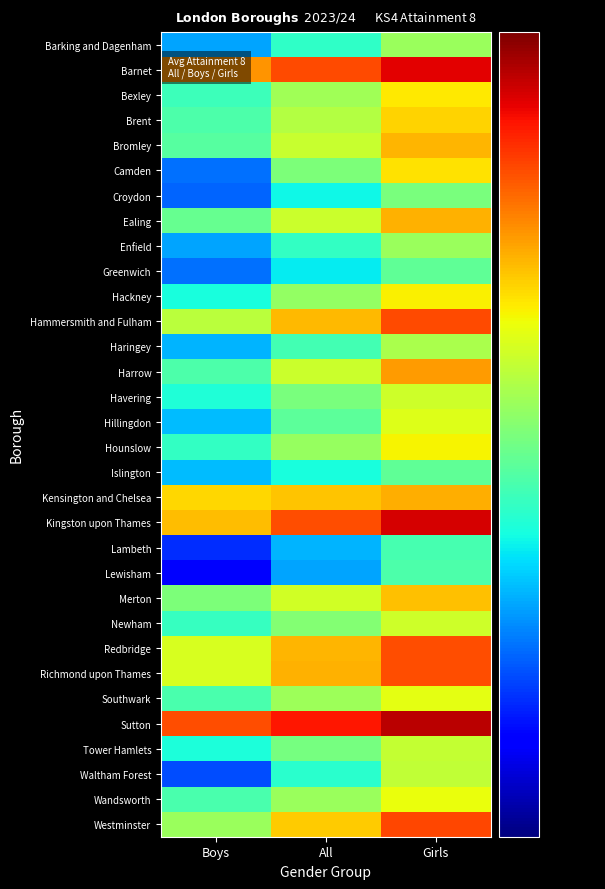

Reading left to right, what are all the values shown in this chart?

Barking and Dagenham: Boys=43.7	All=46.4	Girls=49.4
Barnet: Boys=54.9	All=57.1	Girls=59.4
Bexley: Boys=46.8	All=49.6	Girls=52.5
Brent: Boys=47.2	All=50.2	Girls=53.2
Bromley: Boys=47.5	All=50.8	Girls=54.0
Camden: Boys=42.7	All=48.6	Girls=52.7
Croydon: Boys=42.4	All=45.5	Girls=48.5
Ealing: Boys=47.9	All=50.9	Girls=54.1
Enfield: Boys=43.7	All=46.5	Girls=49.4
Greenwich: Boys=42.7	All=45.3	Girls=47.8
Hackney: Boys=45.8	All=49.2	Girls=52.3
Hammersmith and Fulham: Boys=50.4	All=53.9	Girls=57.1
Haringey: Boys=44.1	All=46.9	Girls=49.9
Harrow: Boys=47.2	All=50.9	Girls=54.7
Havering: Boys=46.0	All=48.5	Girls=51.0
Hillingdon: Boys=44.2	All=47.7	Girls=51.5
Hounslow: Boys=46.5	All=49.3	Girls=52.2
Islington: Boys=44.2	All=45.8	Girls=47.8
Kensington and Chelsea: Boys=53.1	All=53.6	Girls=54.2
Kingston upon Thames: Boys=53.8	All=56.9	Girls=59.7
Lambeth: Boys=41.3	All=44.1	Girls=47.0
Lewisham: Boys=40.4	All=43.7	Girls=47.2
Merton: Boys=48.6	All=51.1	Girls=53.7
Newham: Boys=46.6	All=48.8	Girls=51.0
Redbridge: Boys=51.3	All=54.0	Girls=56.9
Richmond upon Thames: Boys=51.3	All=54.1	Girls=56.9
Southwark: Boys=47.1	All=49.5	Girls=51.7
Sutton: Boys=56.9	All=58.6	Girls=60.4
Tower Hamlets: Boys=45.9	All=48.4	Girls=50.7
Waltham Forest: Boys=41.9	All=46.2	Girls=50.6
Wandsworth: Boys=47.1	All=49.4	Girls=51.8
Westminster: Boys=49.4	All=53.4	Girls=57.2